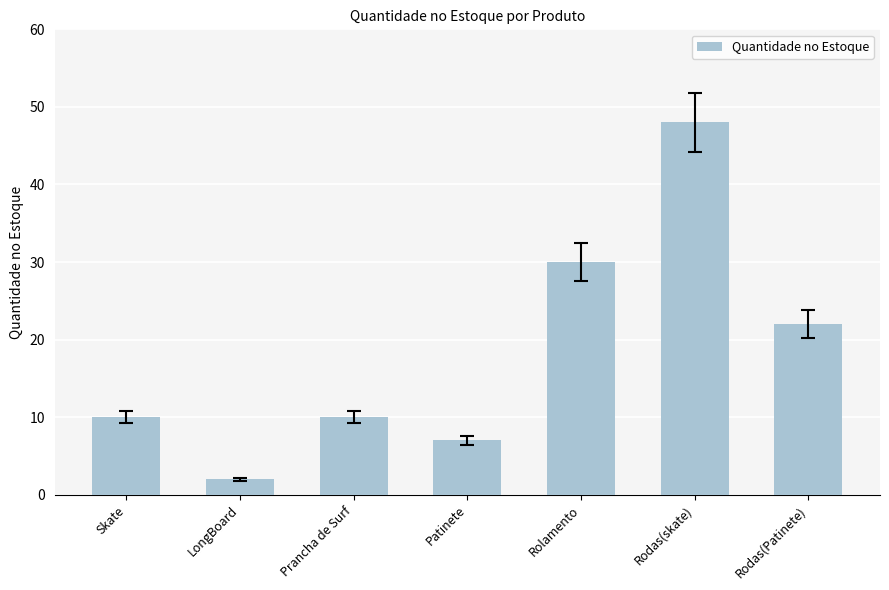

At which label is the value closest to 25?

Rodas(Patinete)